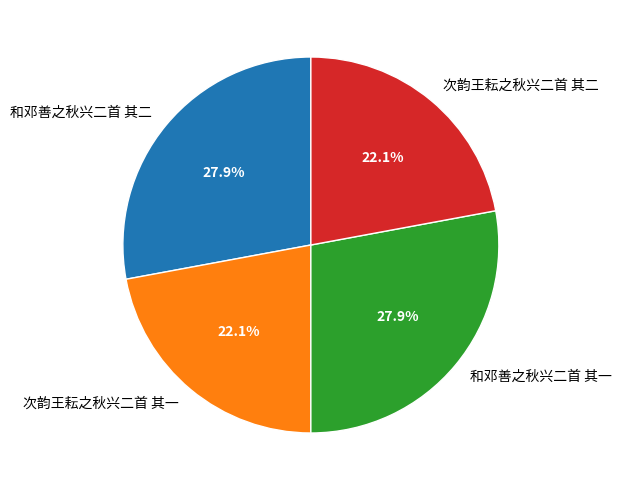

To the nearest percent, what portion does 和邓善之秋兴二首 其一 represent?

28%